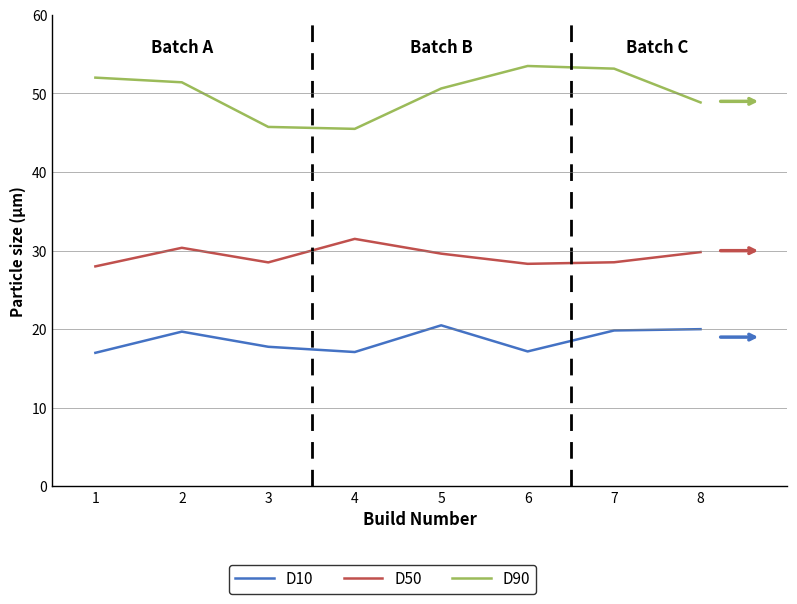

True or false: D50 and D10 cross at least once.

False